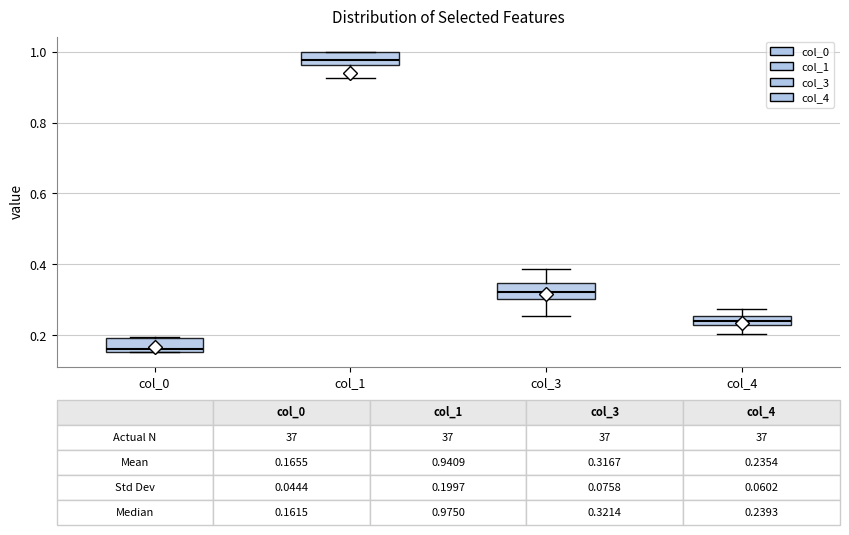

Which box has the lowest median line?

col_0